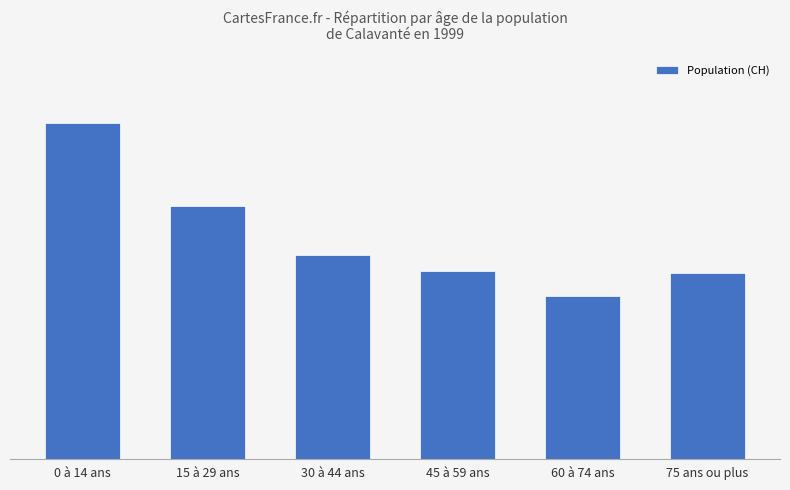

What is the ratio of the value at 15 à 29 ans to the value at 30 à 44 ans?

1.2